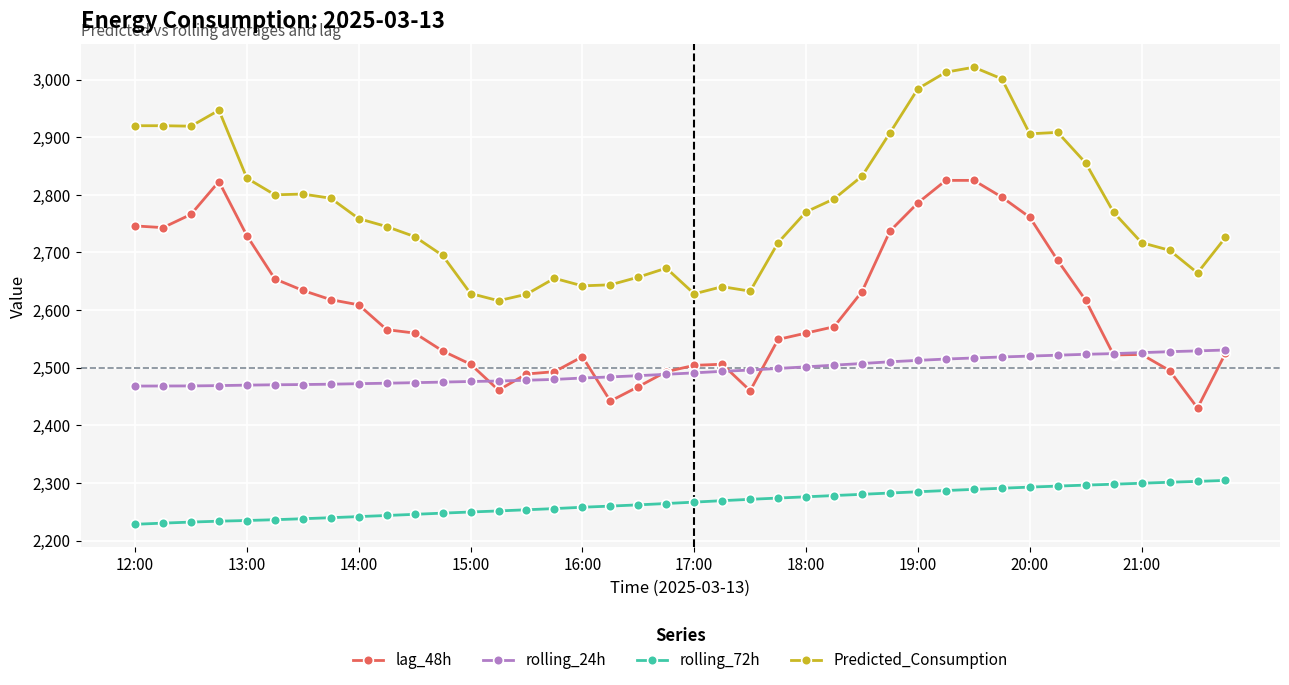

What is the greatest value displayed?

3021.3